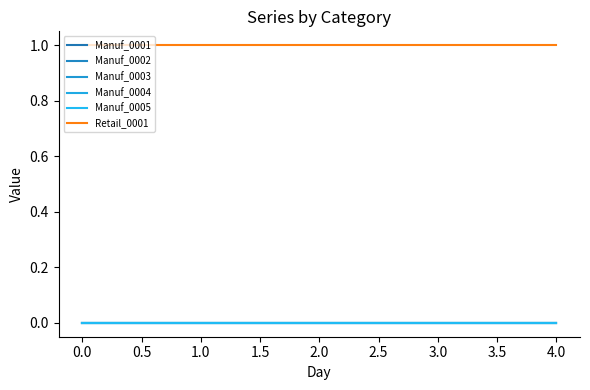

Does the chart have visible grid lines?

No